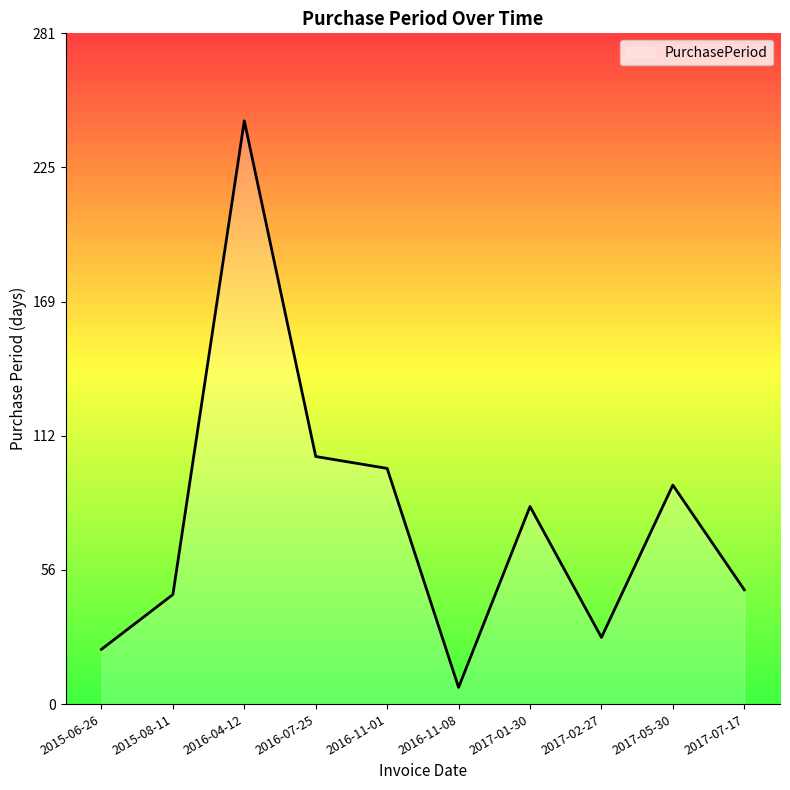

What position from the right is 2016-07-25?

7